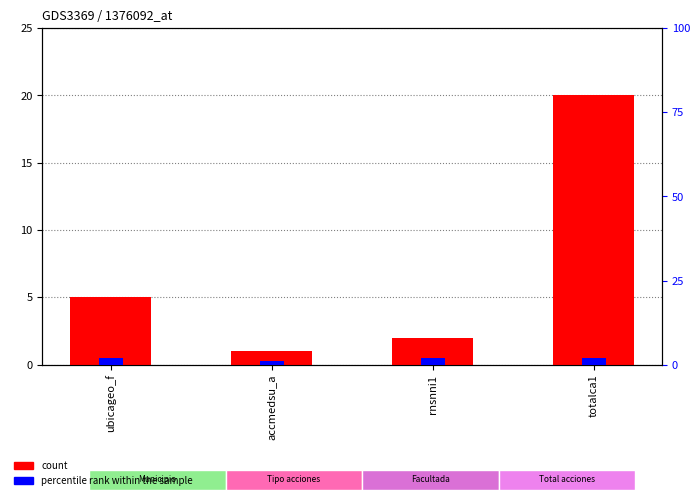

What is the total value across all series at rnsnni1?

4